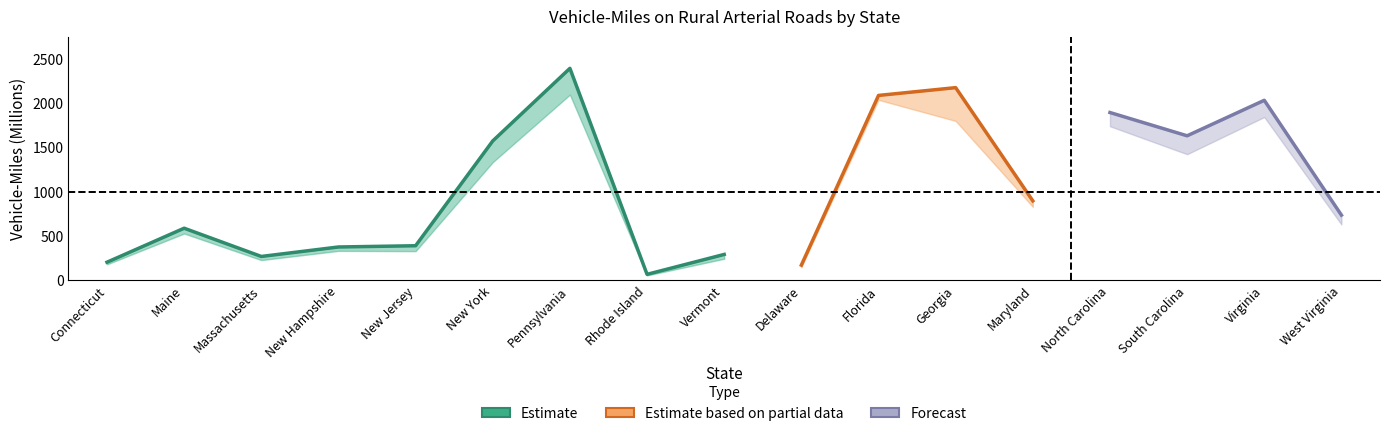

True or false: CMILES has a value of 2034 at Virginia.

True